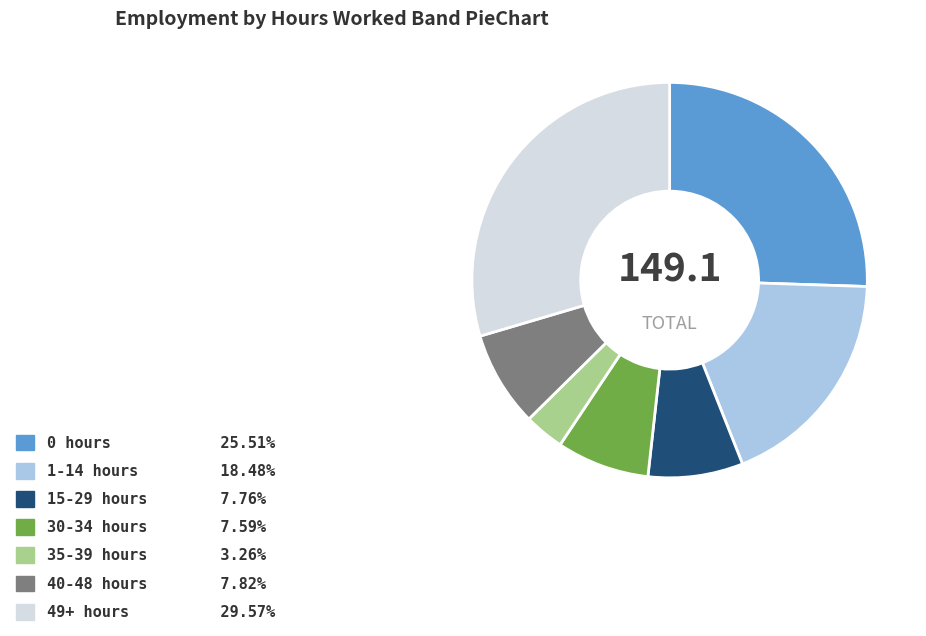

Is there a majority slice in this chart?

No